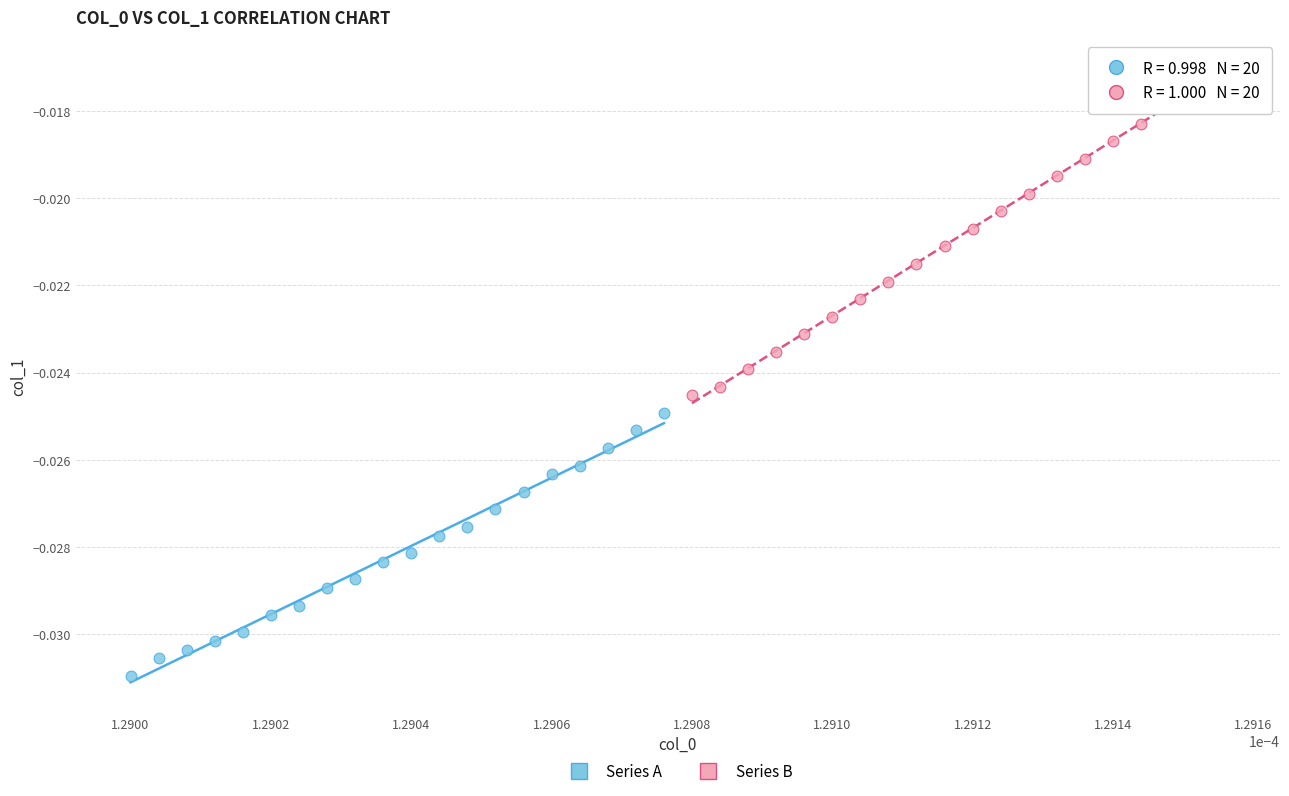

Which series contains the lowest Y value?

Series A